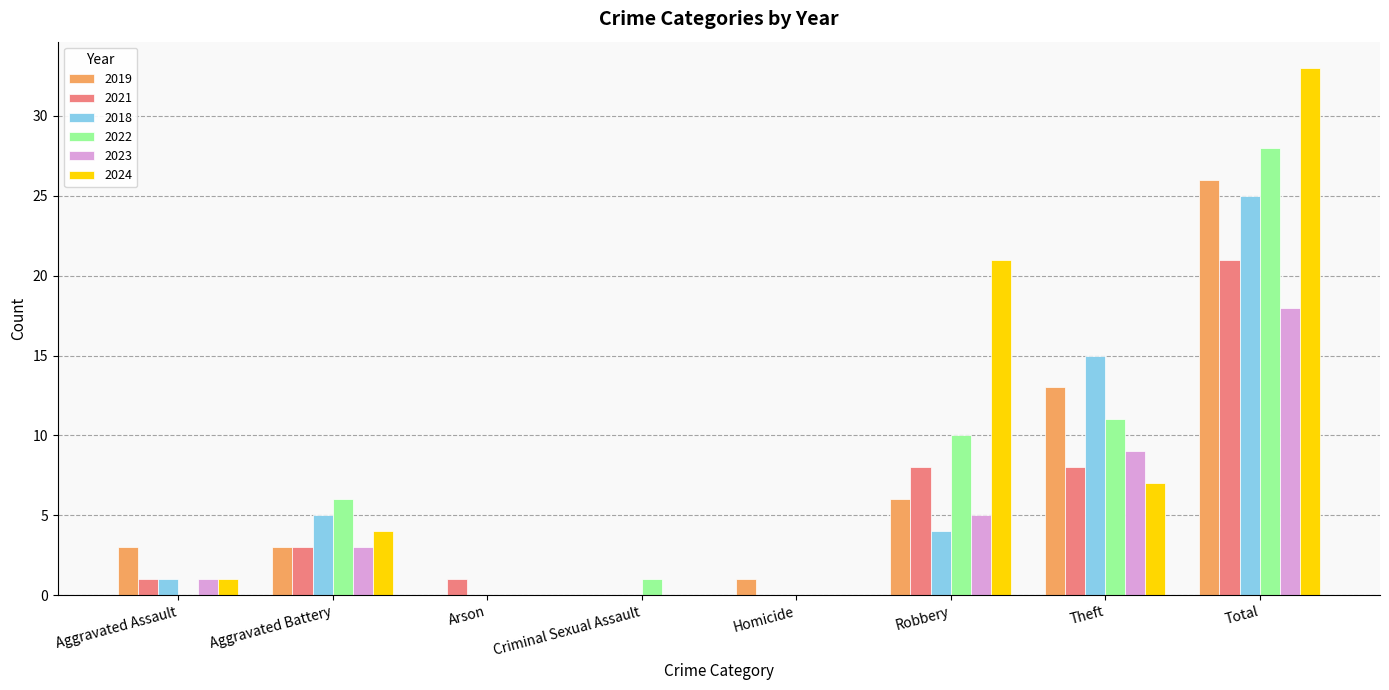

Does the chart contain stacked bars?

No